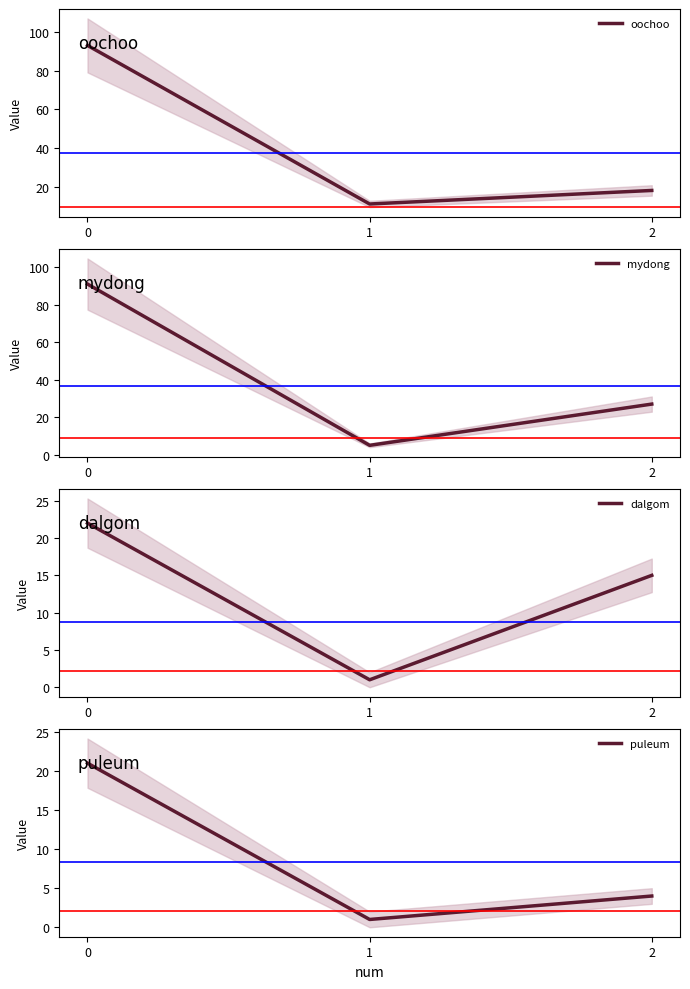

What is the spread (max minus min) of values at 2?

23